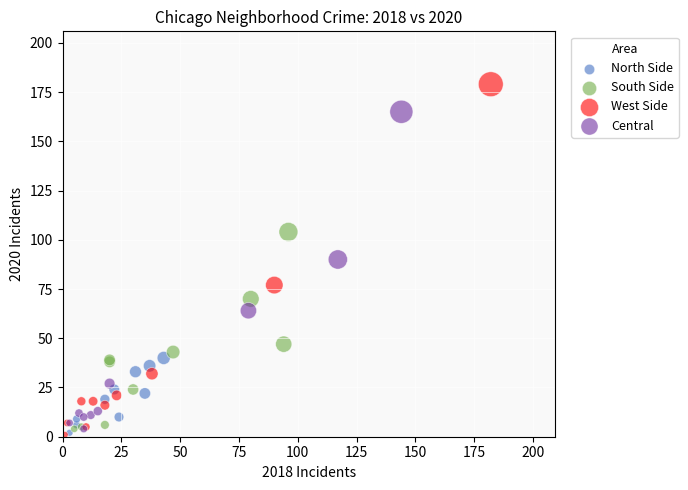

Which series reaches the maximum Y coordinate?

West Side